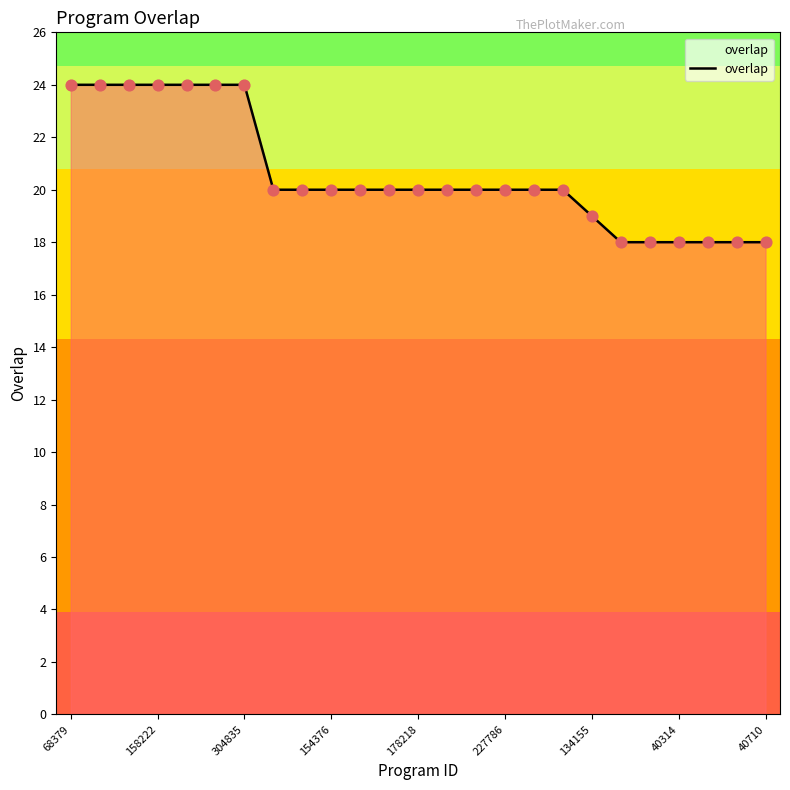

What is the difference between the maximum and minimum values?

6